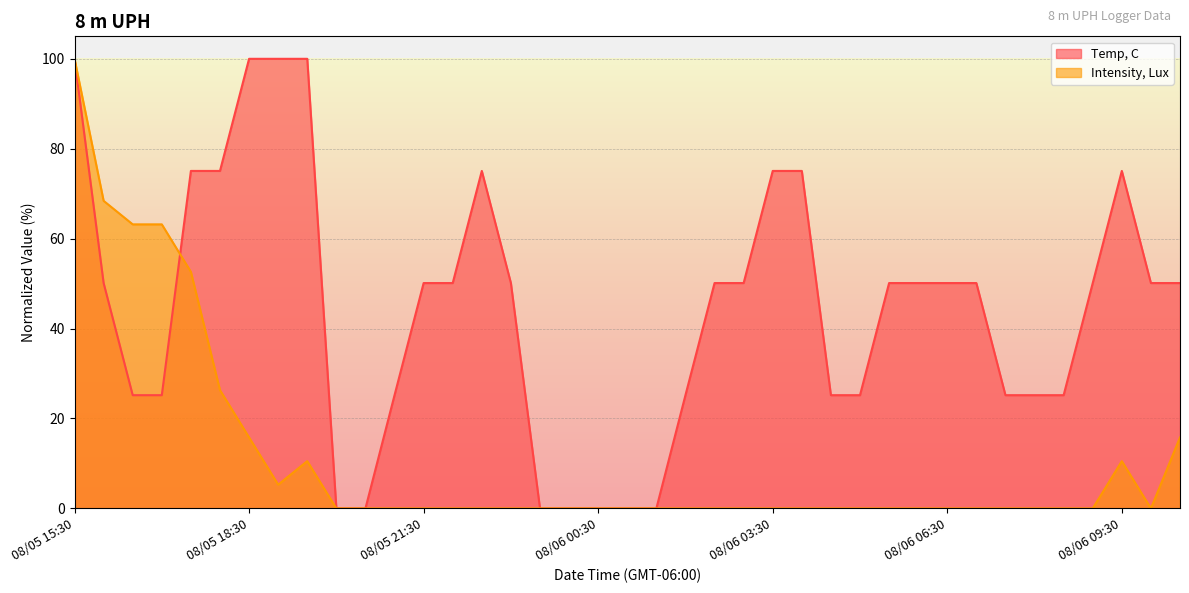

Which category has the lowest value in the Temp, C series?

08/05 20:00